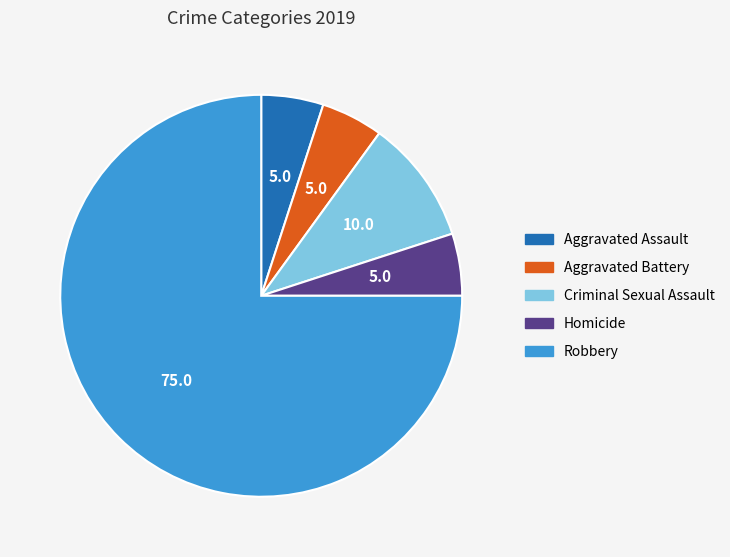

Do Criminal Sexual Assault and Homicide together represent more than half of the pie?

No